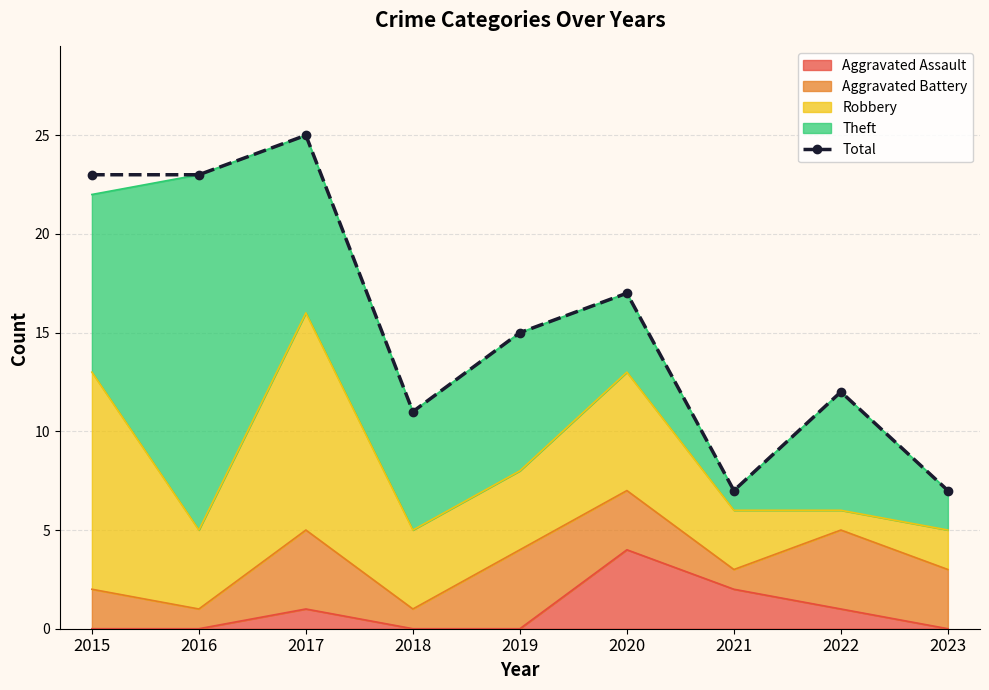

Reading left to right, extract all data points from this chart.

2015=23	2016=23	2017=25	2018=11	2019=15	2020=17	2021=7	2022=12	2023=7